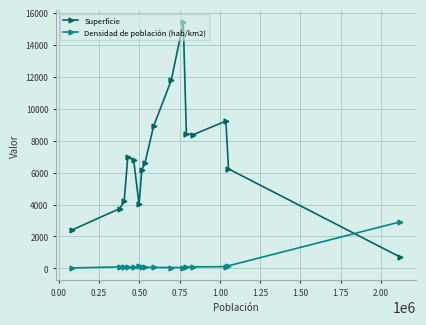

Which series has the largest range (max minus min)?

Superficie